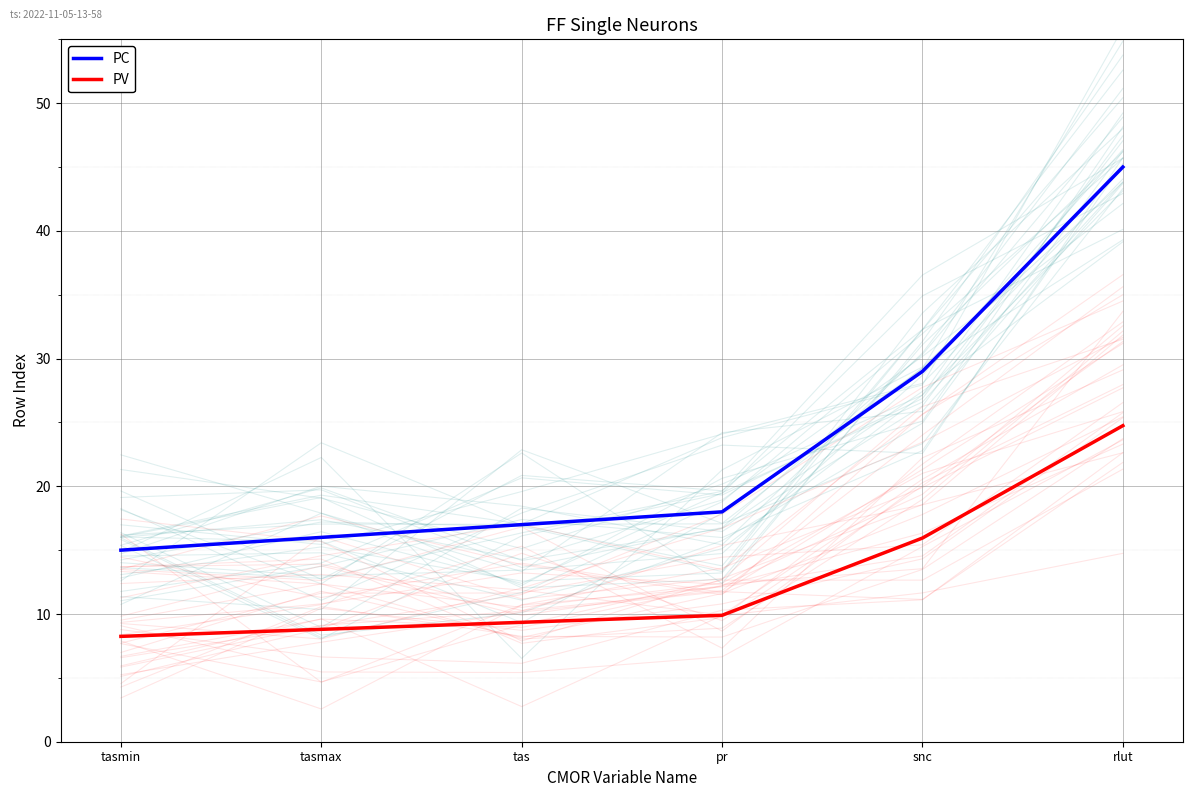

What position from the right is tasmax?

5